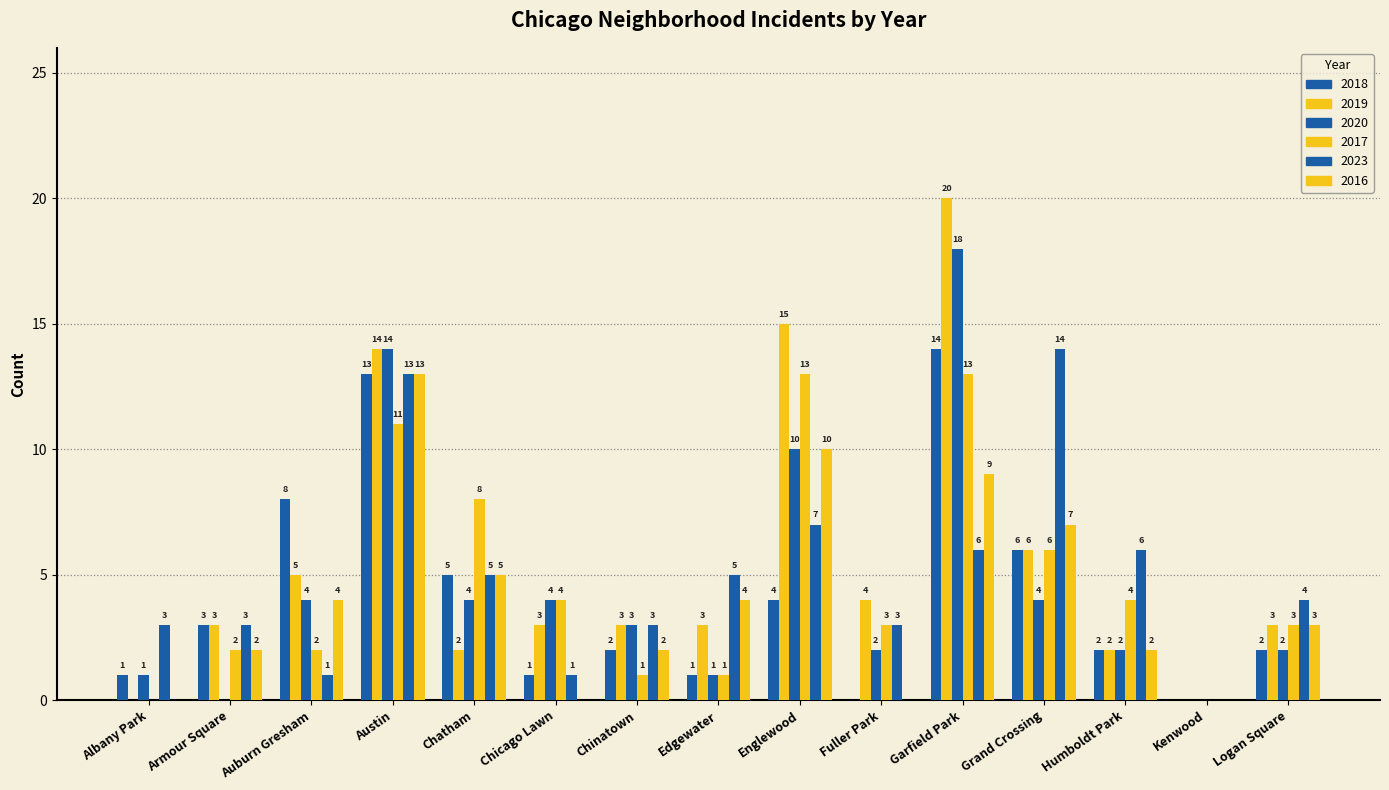

What is the label of the 2nd bar from the right?

Kenwood